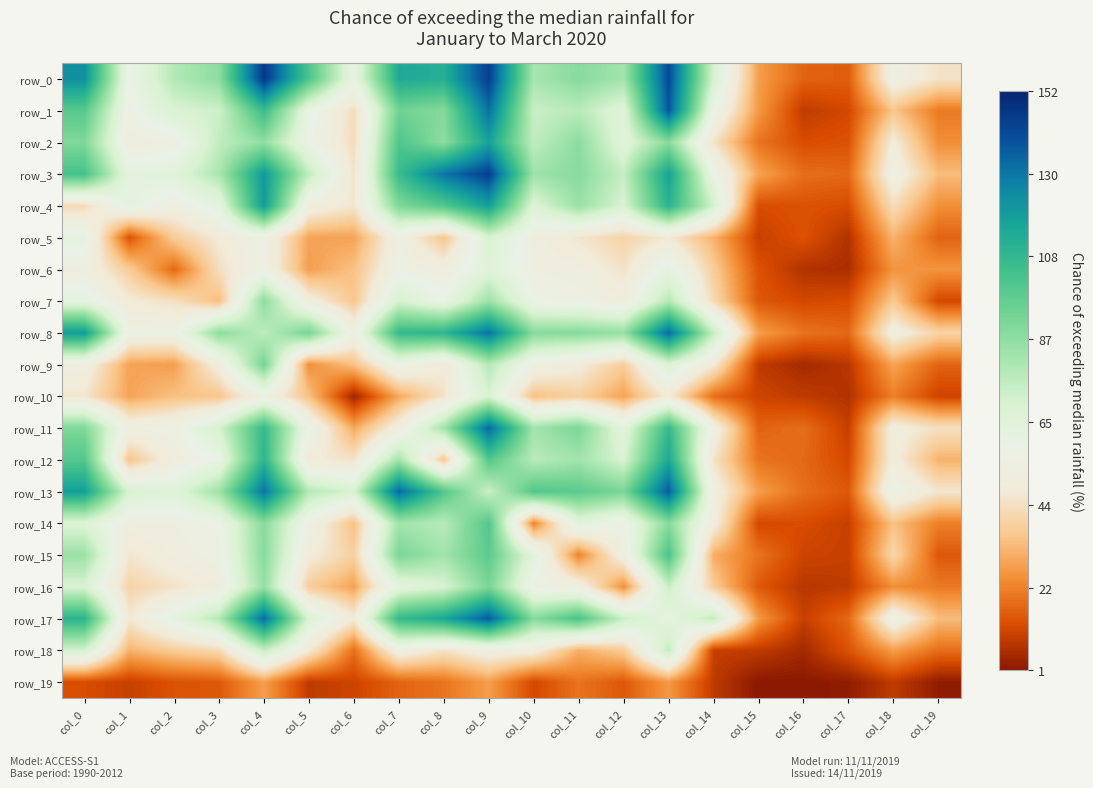

Which series changed the most between col_10 and col_11?

row_14